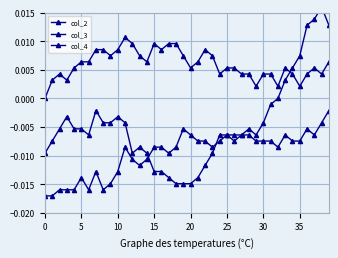

True or false: col_3 has a value of -0.0 at 23.

False